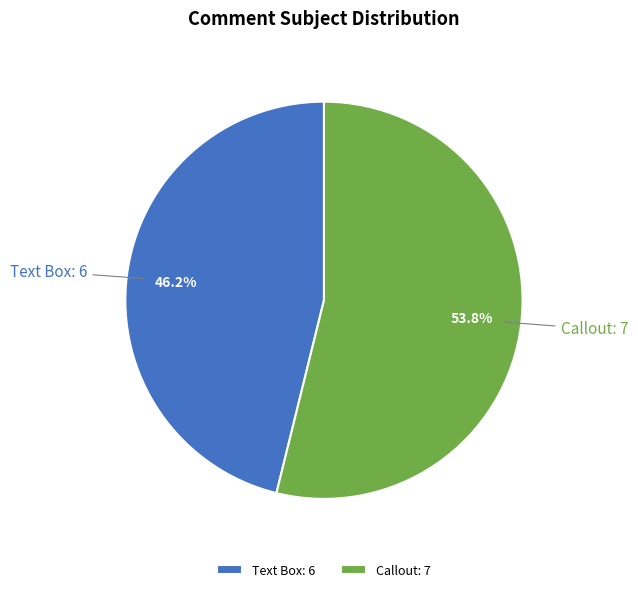

The Callout slice represents 39% of the pie. True or false?

False